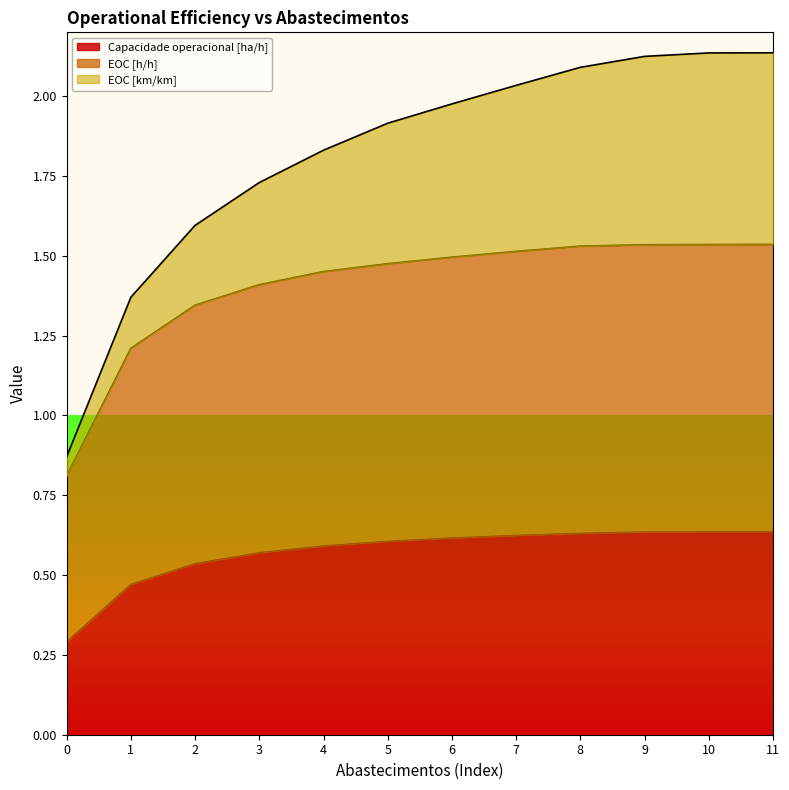

Between 5 and 10, which is larger?

10